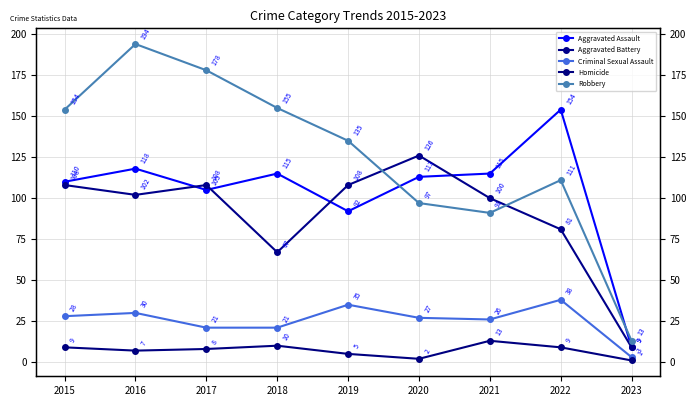

What is the difference between the second highest and minimum values in the Aggravated Assault series?

109